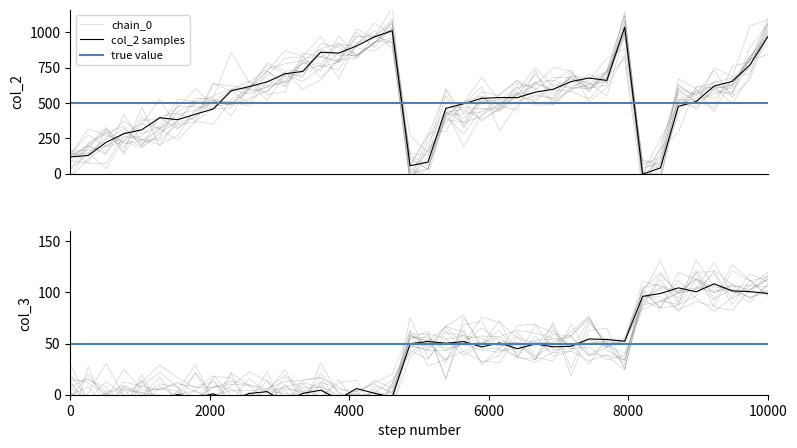

The value of col_2_values at 18 is 449.8. True or false?

False